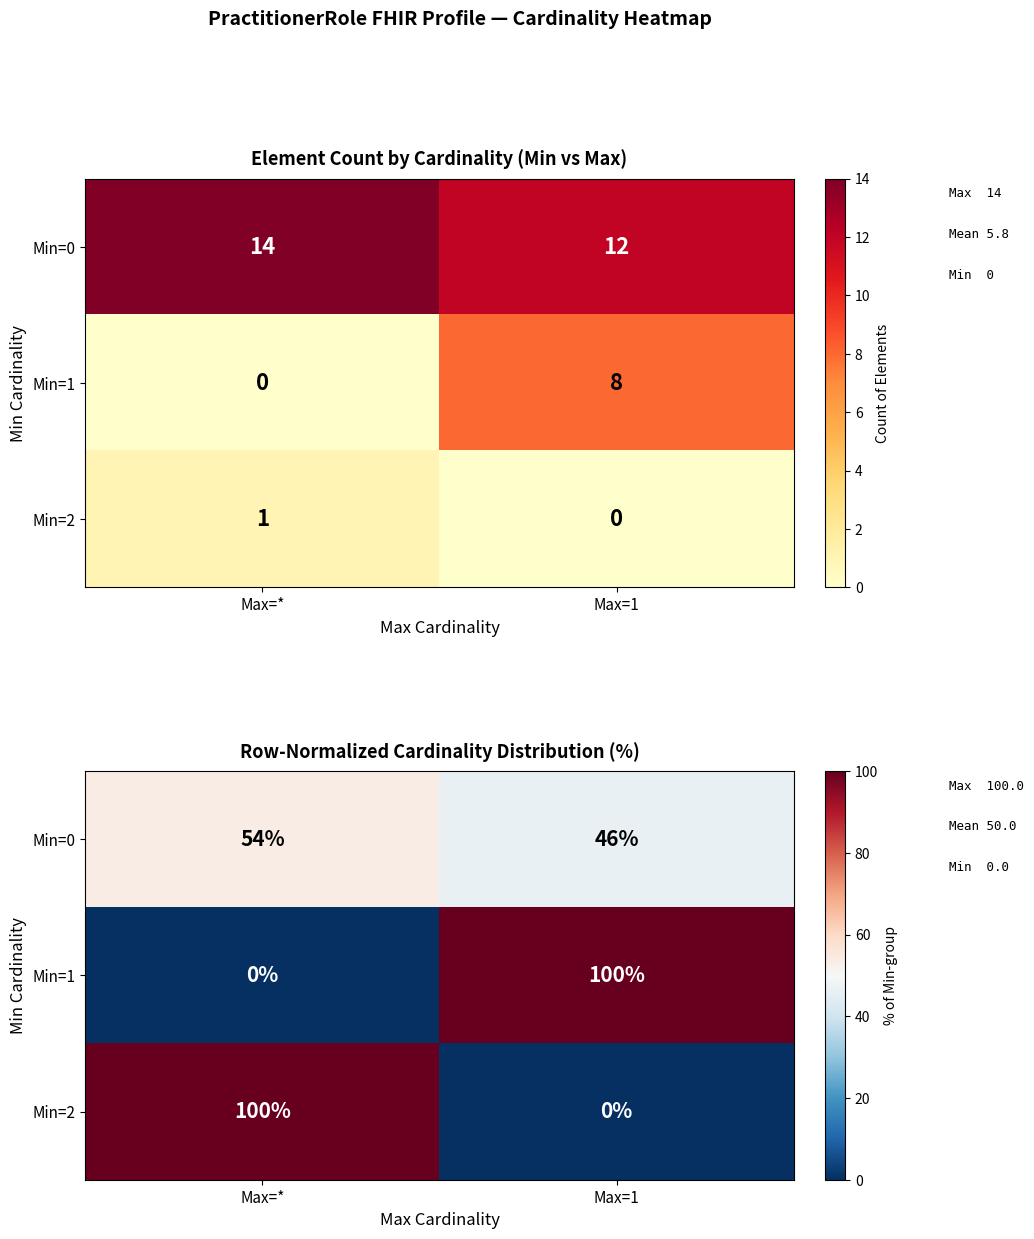

What is the total value across all series at Max=*?

153.8